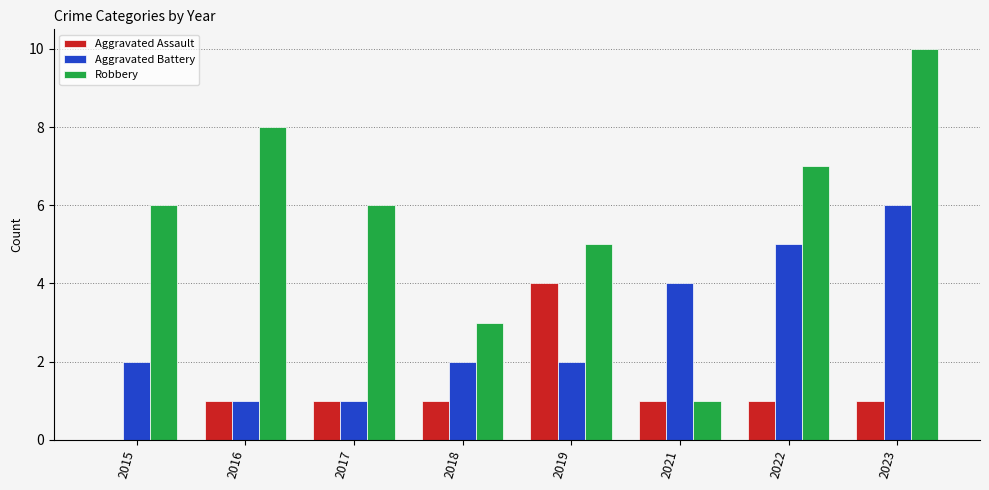

Is the value of Aggravated Battery at 2022 greater than the value of Robbery at 2015?

No